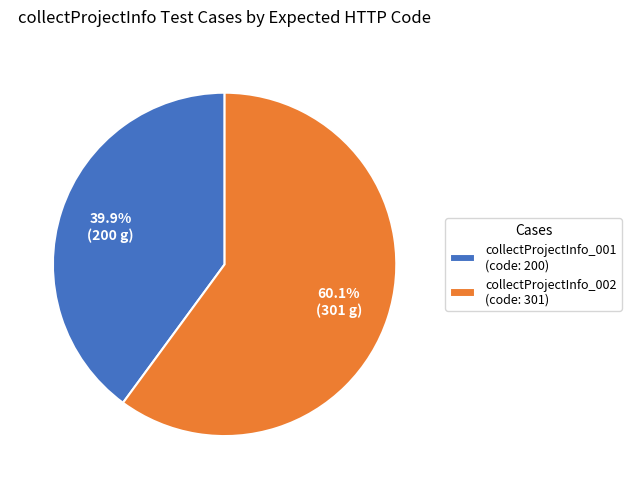

What percentage is the collectProjectInfo_002 slice, to the nearest percent?

60%